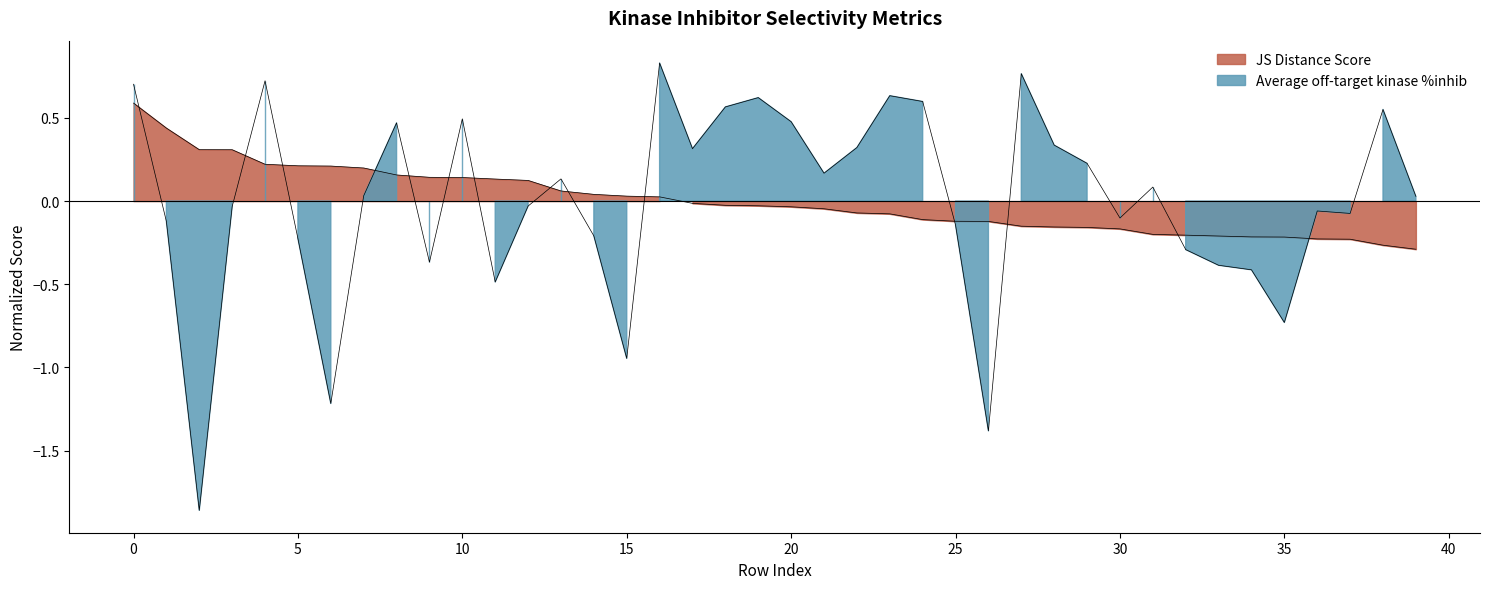

What is the minimum value shown in the chart?

-1.9